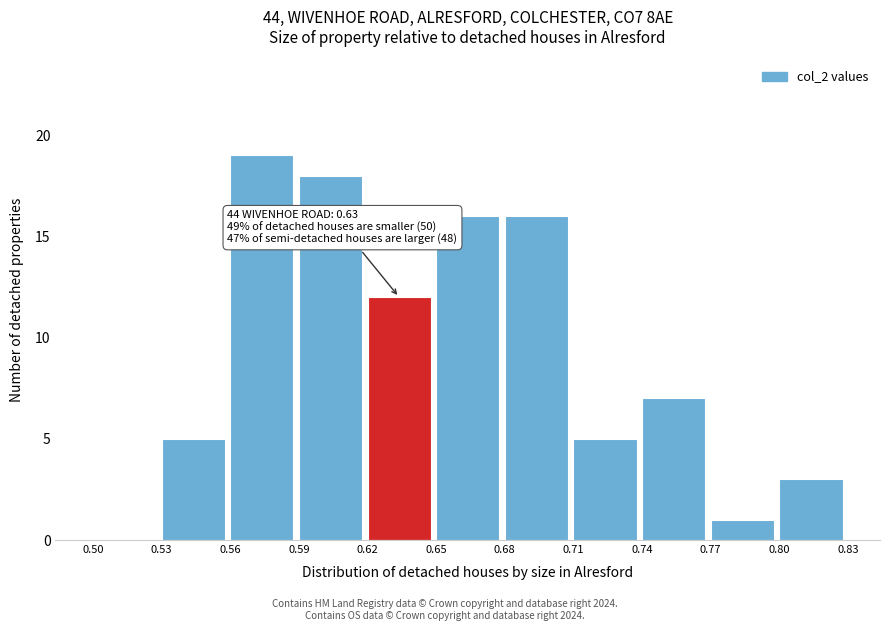

Over which range of the x-axis is the bar tallest?

0.56 to 0.59